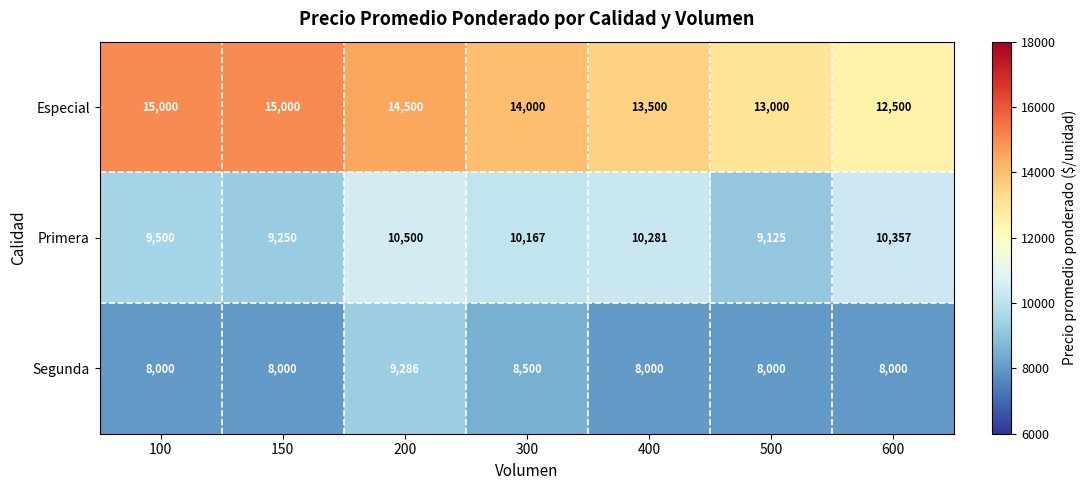

Which series has the widest spread of values?

Especial